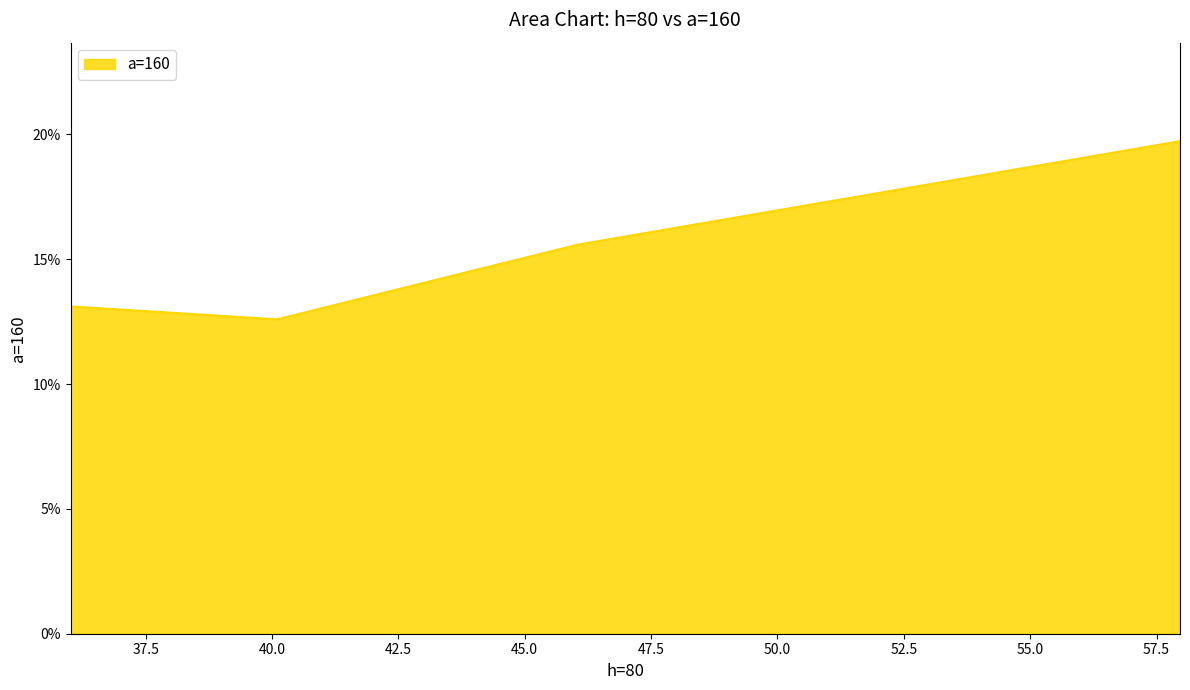

How many distinct data groups are displayed?

1